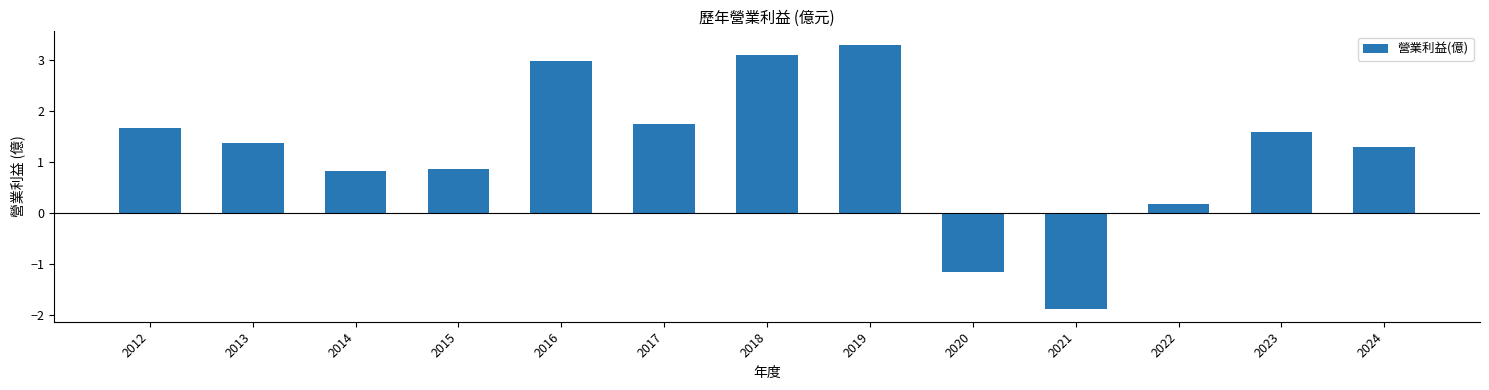

Reading left to right, what are all the values shown in this chart?

2012=1.7	2013=1.4	2014=0.8	2015=0.9	2016=3.0	2017=1.8	2018=3.1	2019=3.3	2020=-1.1	2021=-1.9	2022=0.2	2023=1.6	2024=1.3